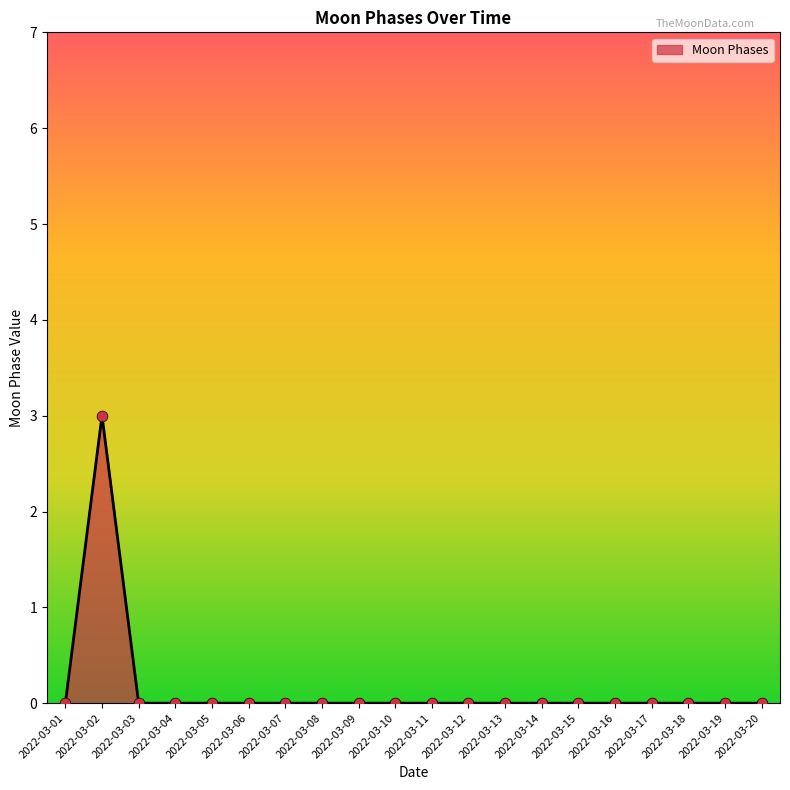

What is the change in value from 2022-03-02 to 2022-03-07?

-3